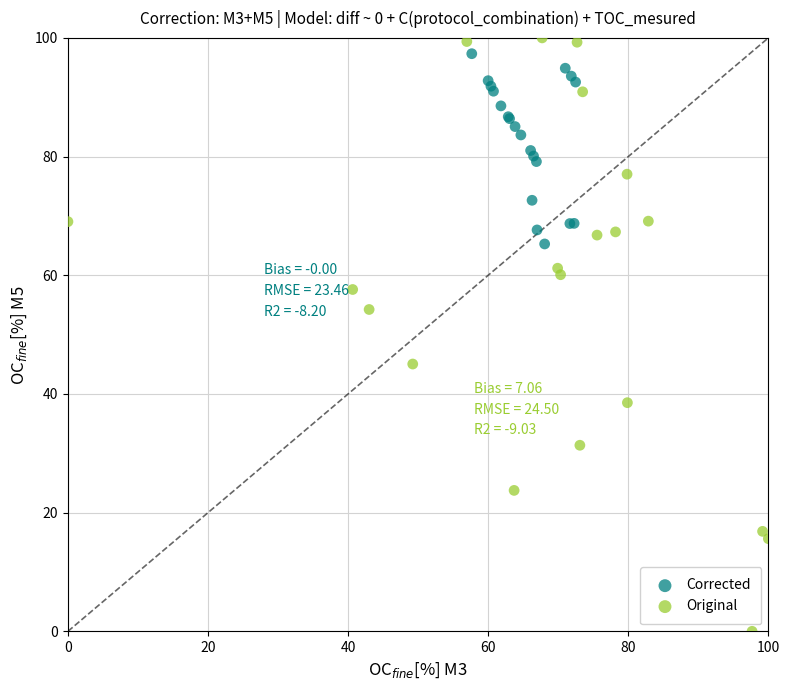

Which series contains the lowest Y value?

Original